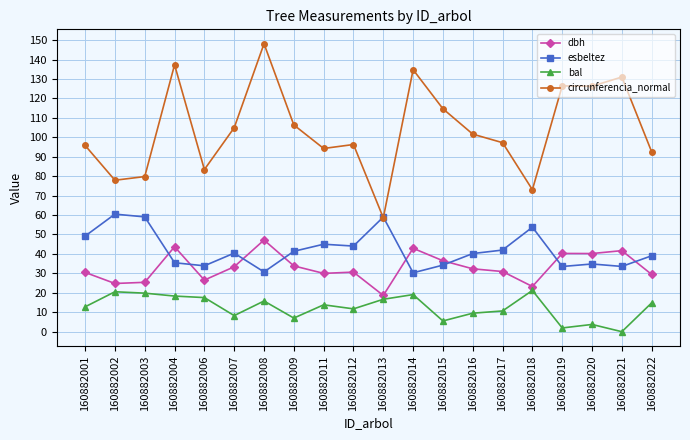

How many lines are shown in the chart?

4